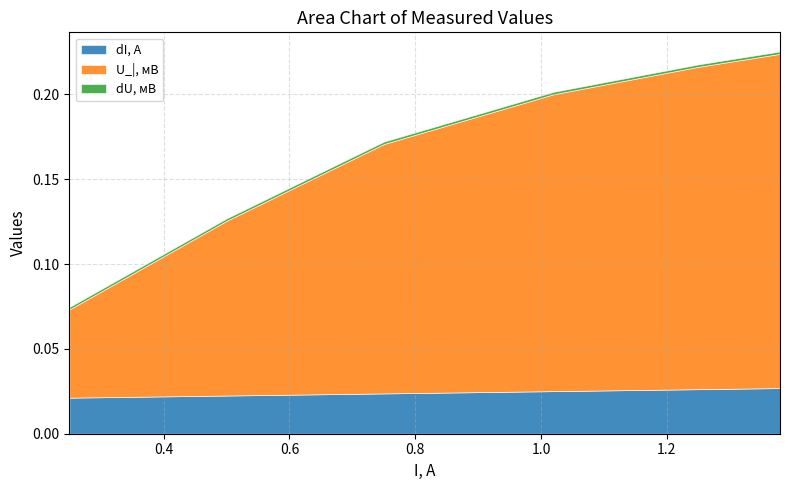

Rank the categories by U_|, мВ value from highest to lowest.

1.38, 1.25, 1.02, 0.75, 0.5, 0.25